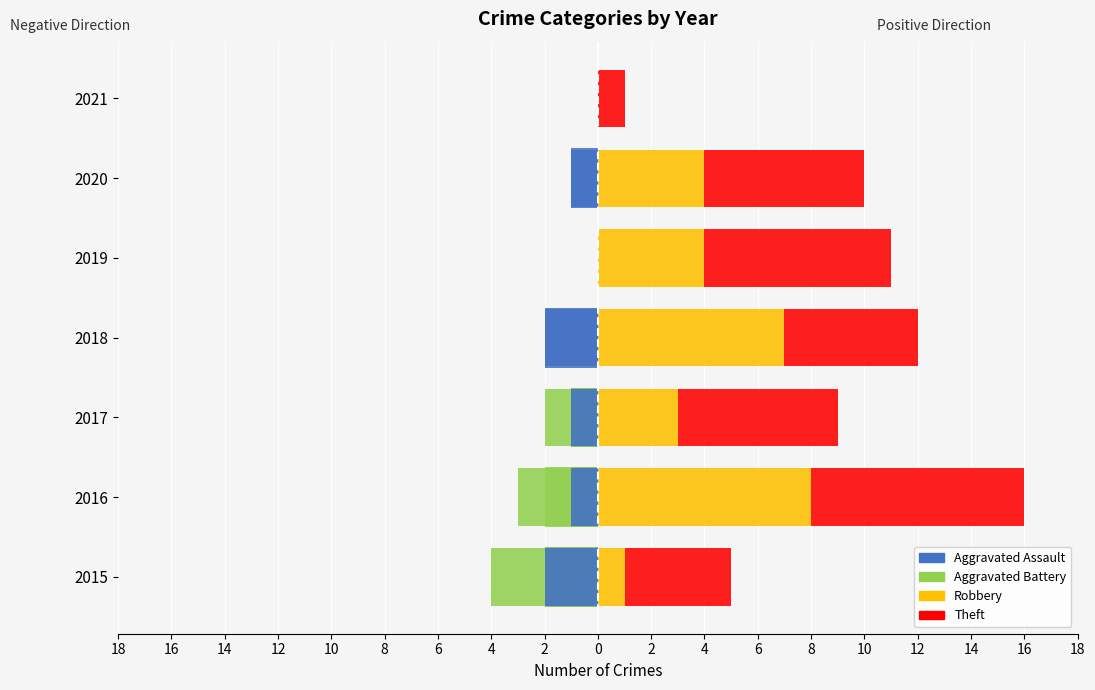

Which series has the largest range (max minus min)?

Robbery